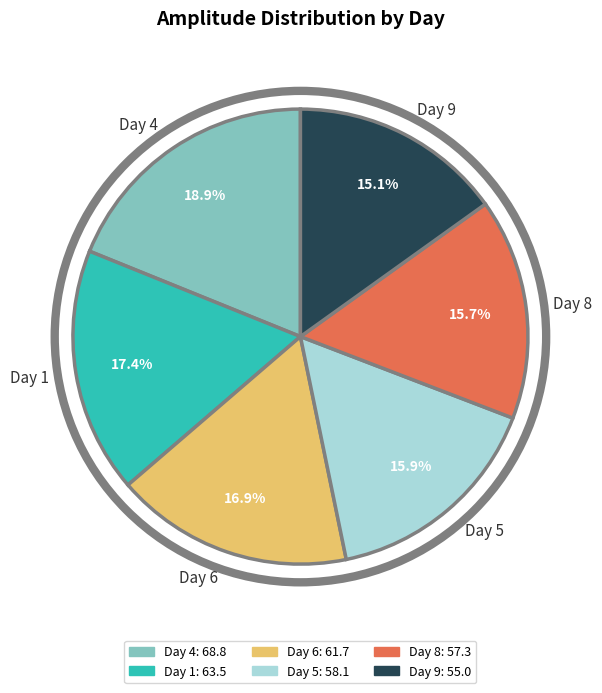

Which has a higher value, Day 5 or Day 6?

Day 6